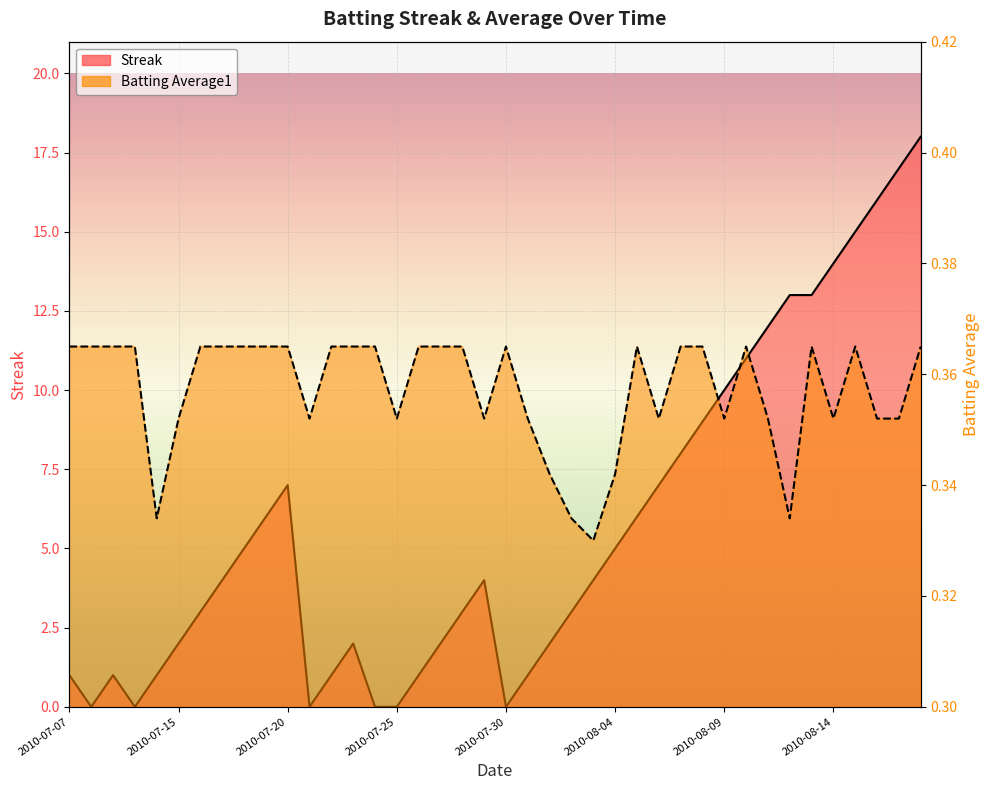

What is the sum of the Batting Average1 values at 2010-07-24 and 2010-07-28?

0.7